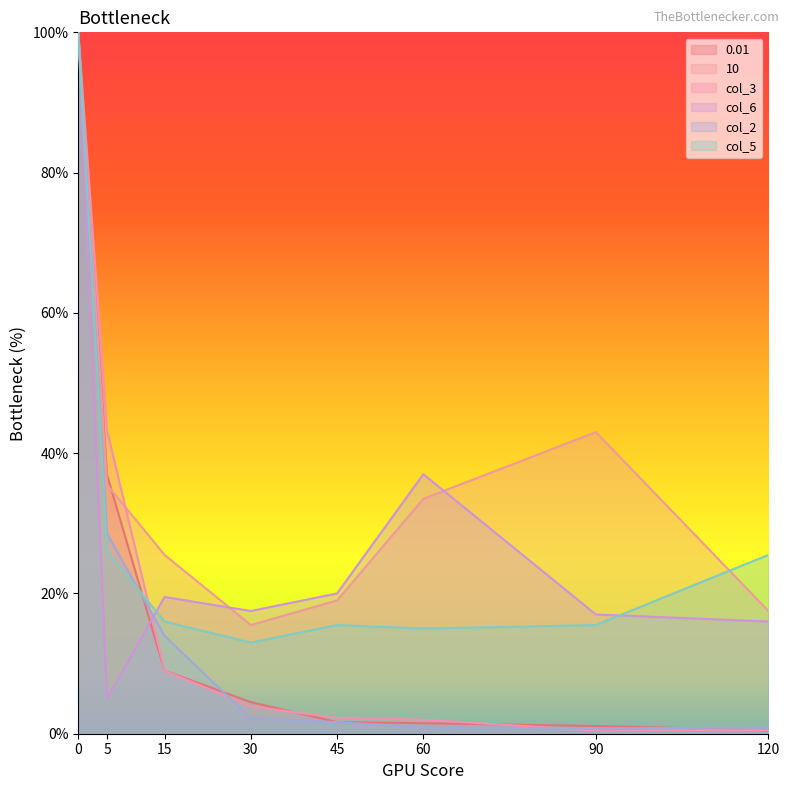

The value of 0.01 at 60 is 0.4. True or false?

False